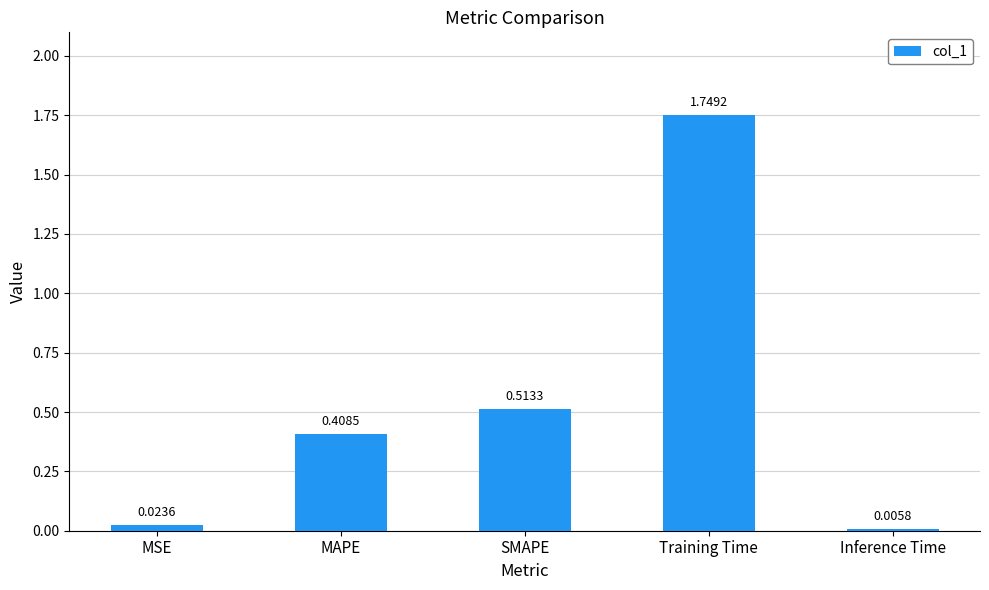

Which category has the highest value across all series?

Training Time